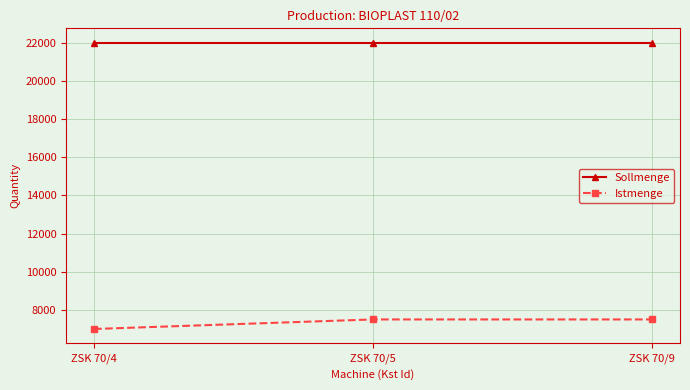

Rank the series by their average value, from highest to lowest.

Sollmenge, Istmenge